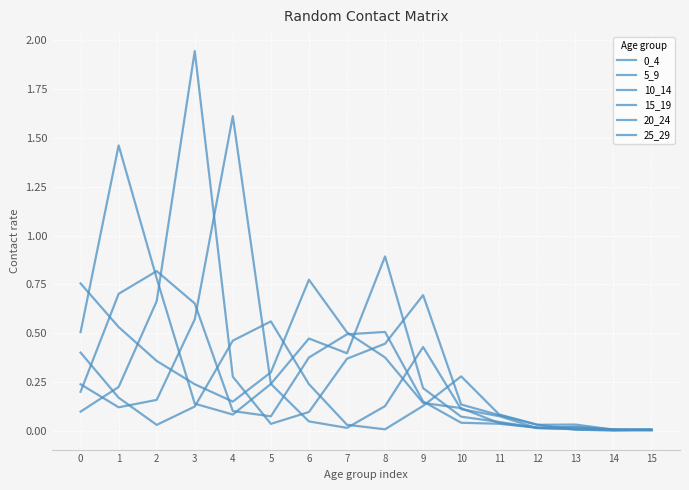

At how many categories does at least one series exceed 1?

3